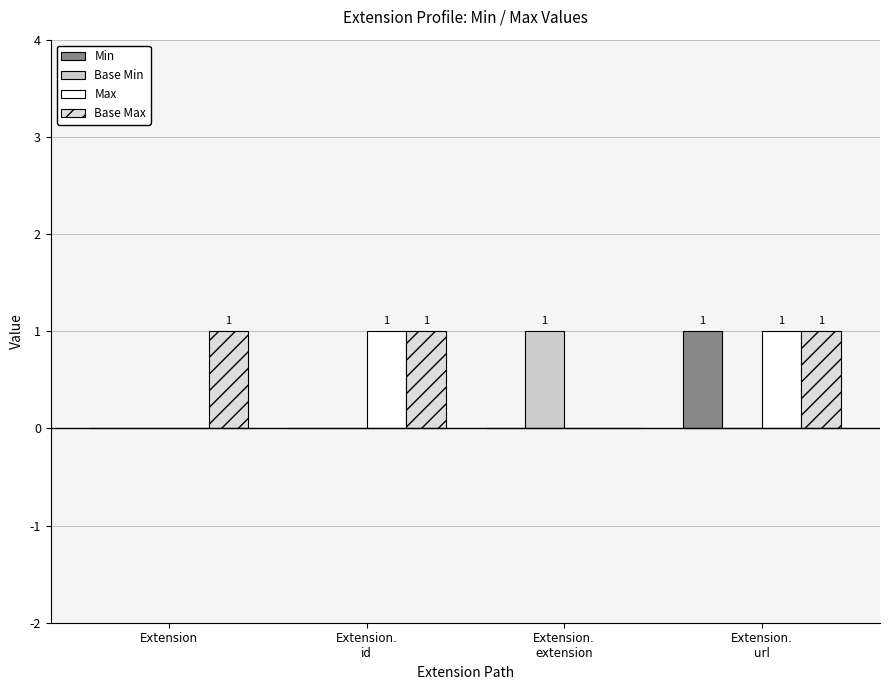

What are all the series names shown in the legend?

Min, Base Min, Max, Base Max